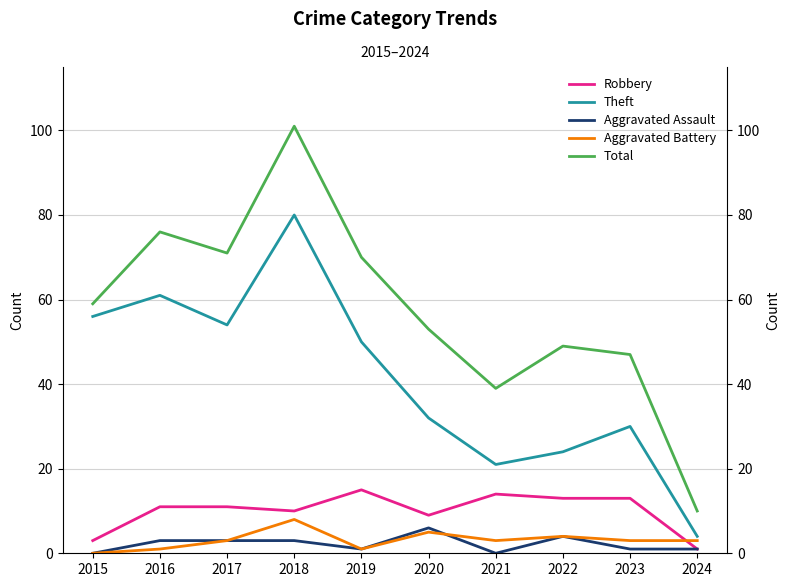

At which category is the sum across all series the highest?

2018